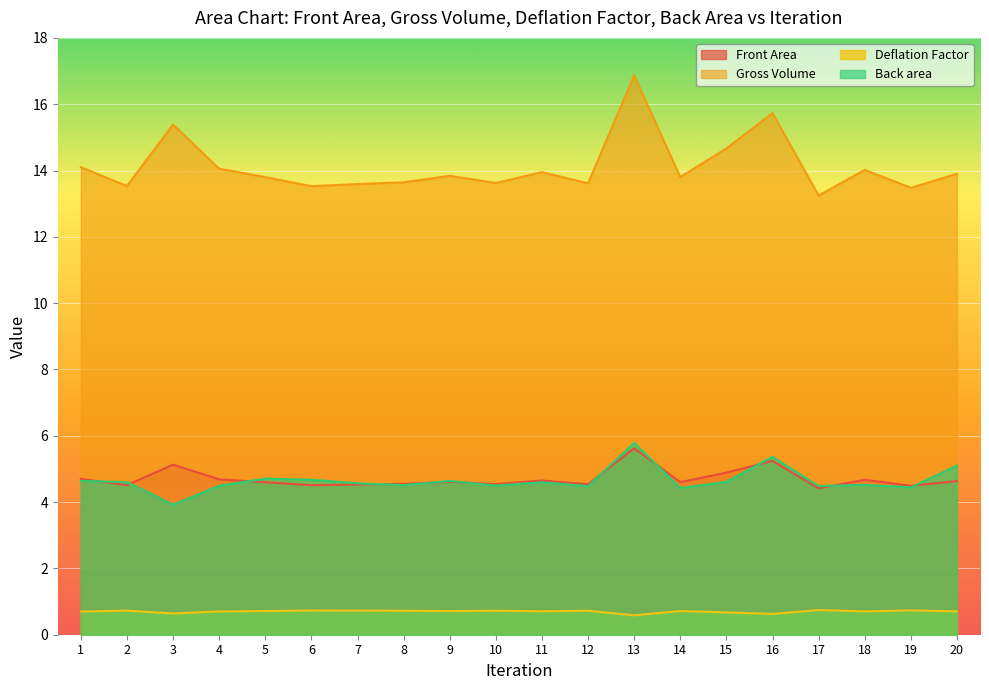

Is the value of Gross Volume at 2 greater than the value of Back area at 17?

Yes